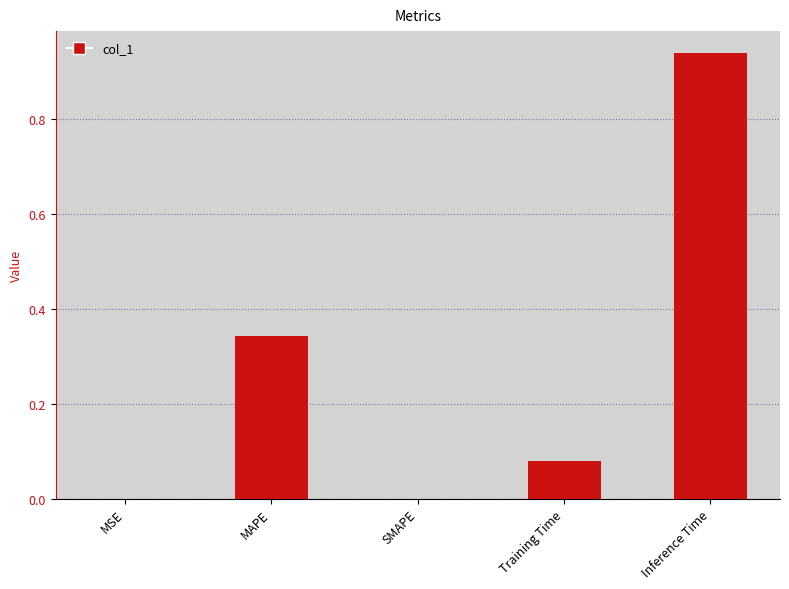

What is the sum of all values?

1.4